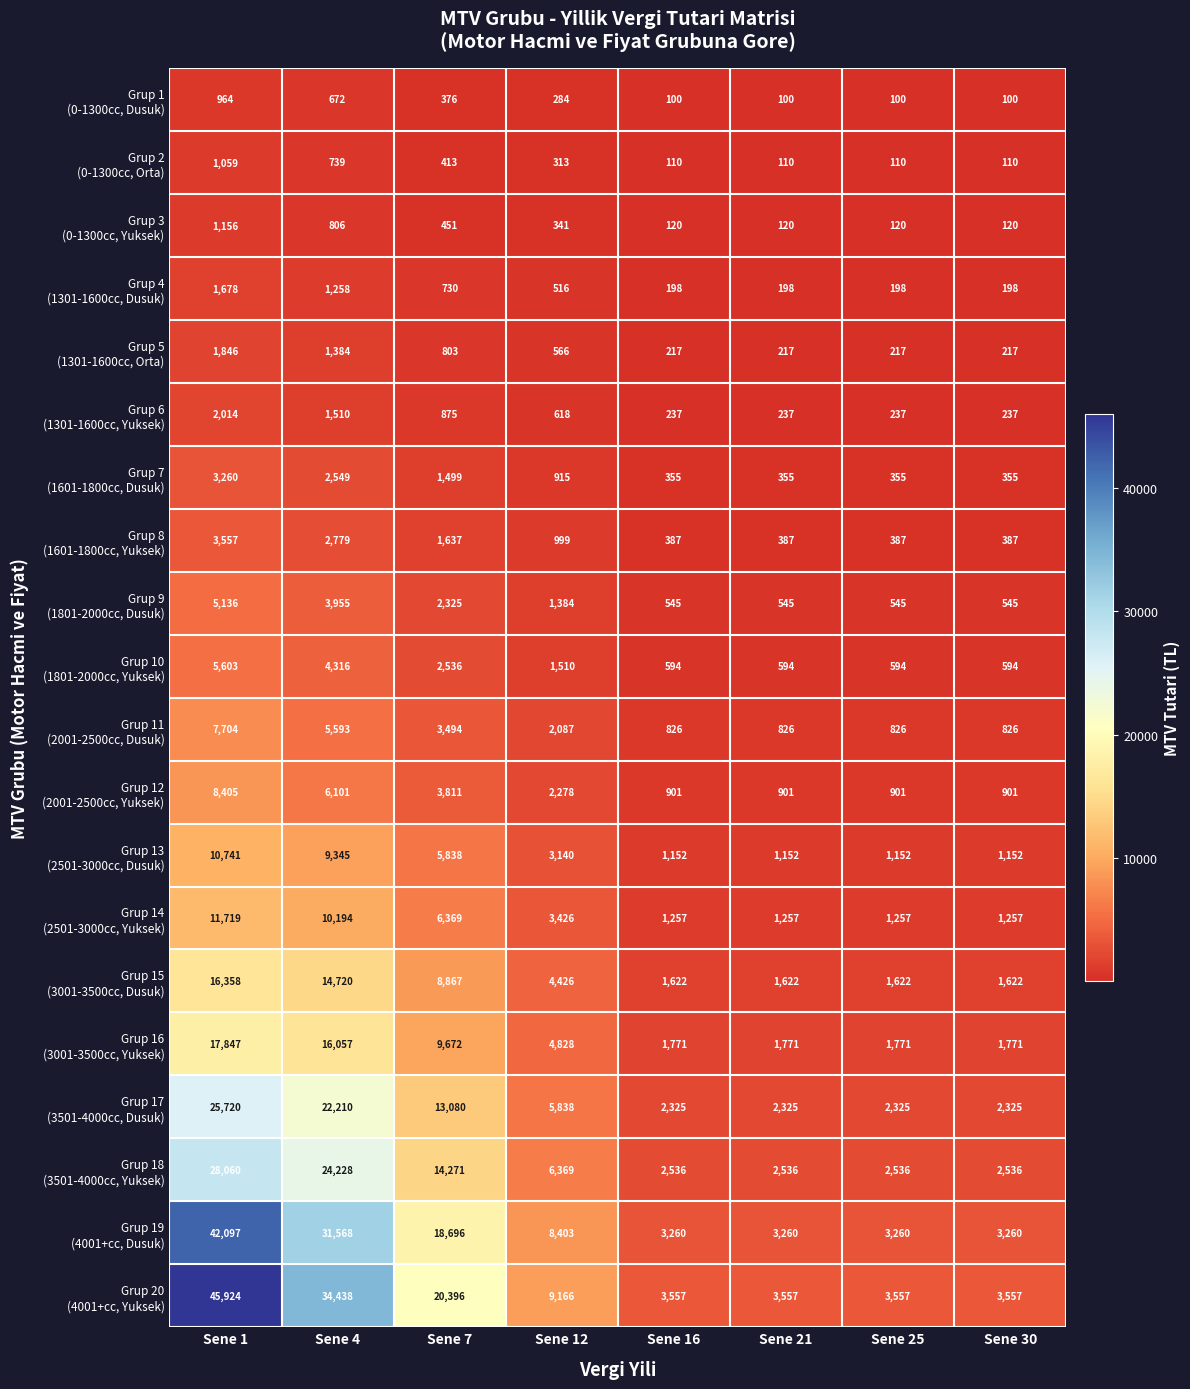

At which category is the sum across all series the highest?

Sene 1